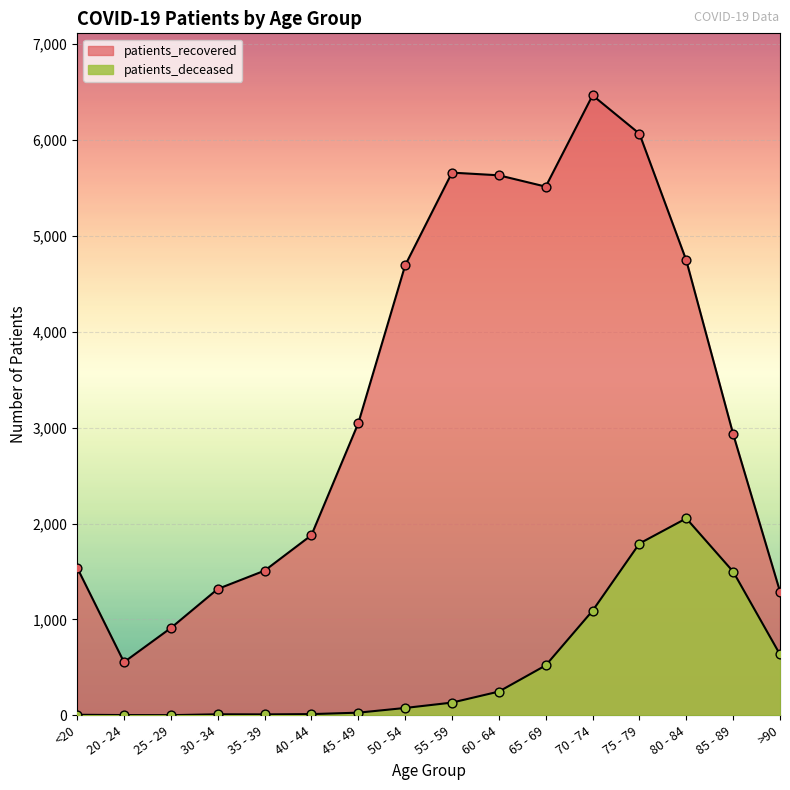

What are all the series names shown in the legend?

patients_deceased, patients_recovered